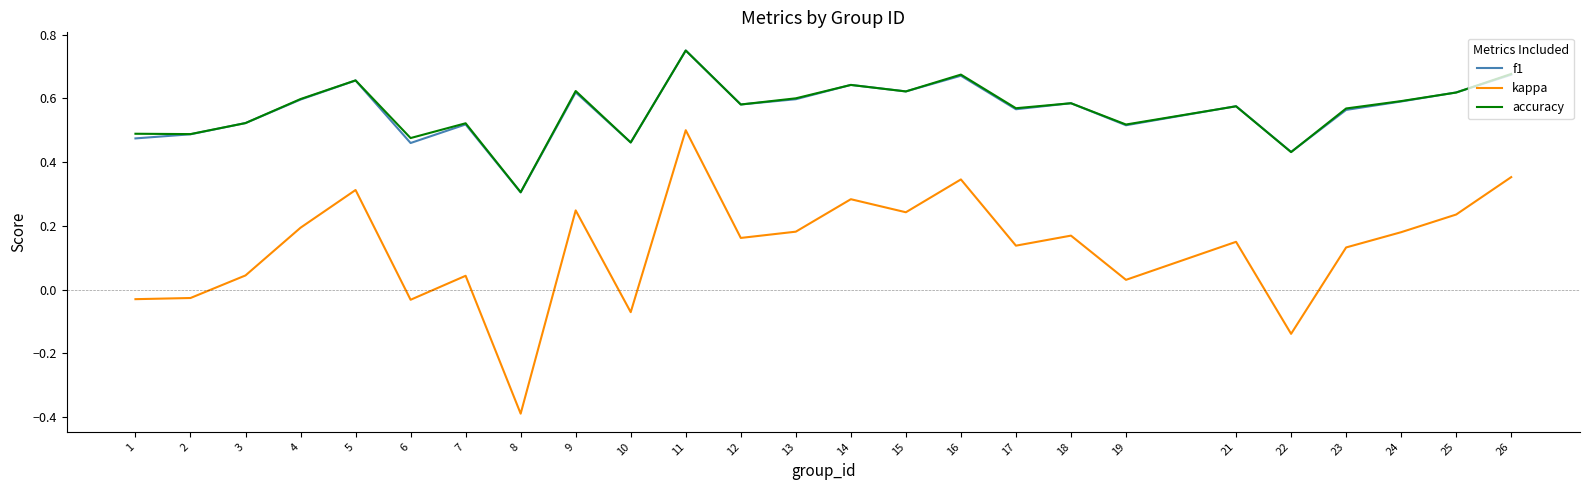

What are all the series names shown in the legend?

f1, kappa, accuracy